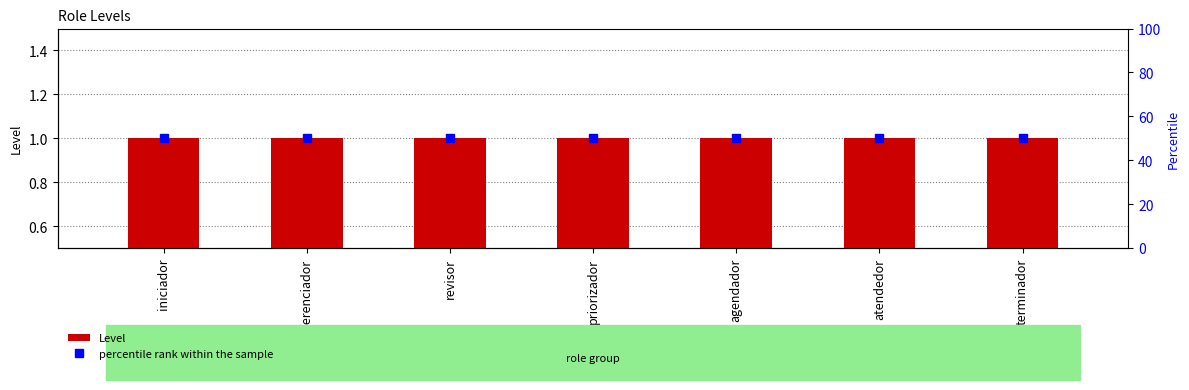

At which category is the sum across all series the highest?

iniciador